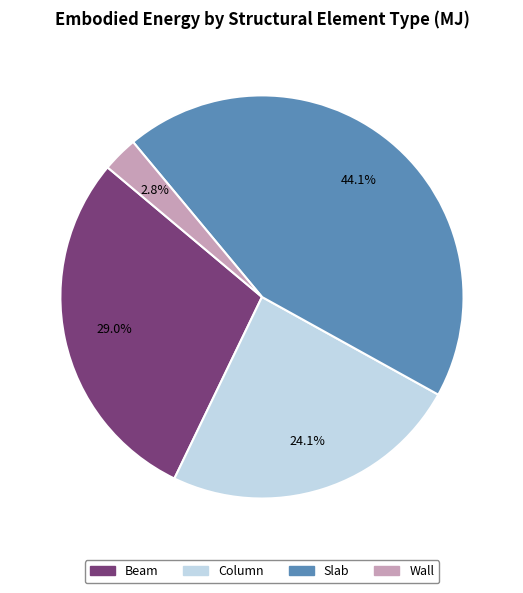

Which has a higher value, Column or Wall?

Column